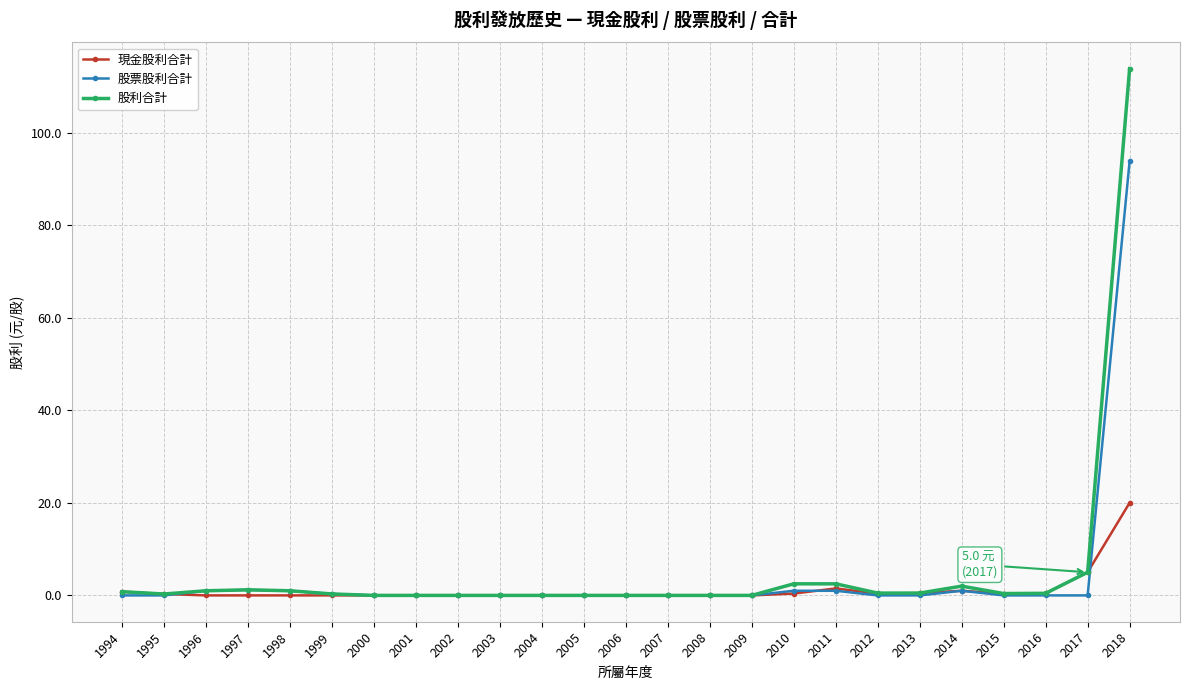

What is the approximate value of 股利合計 at 2018?

113.8